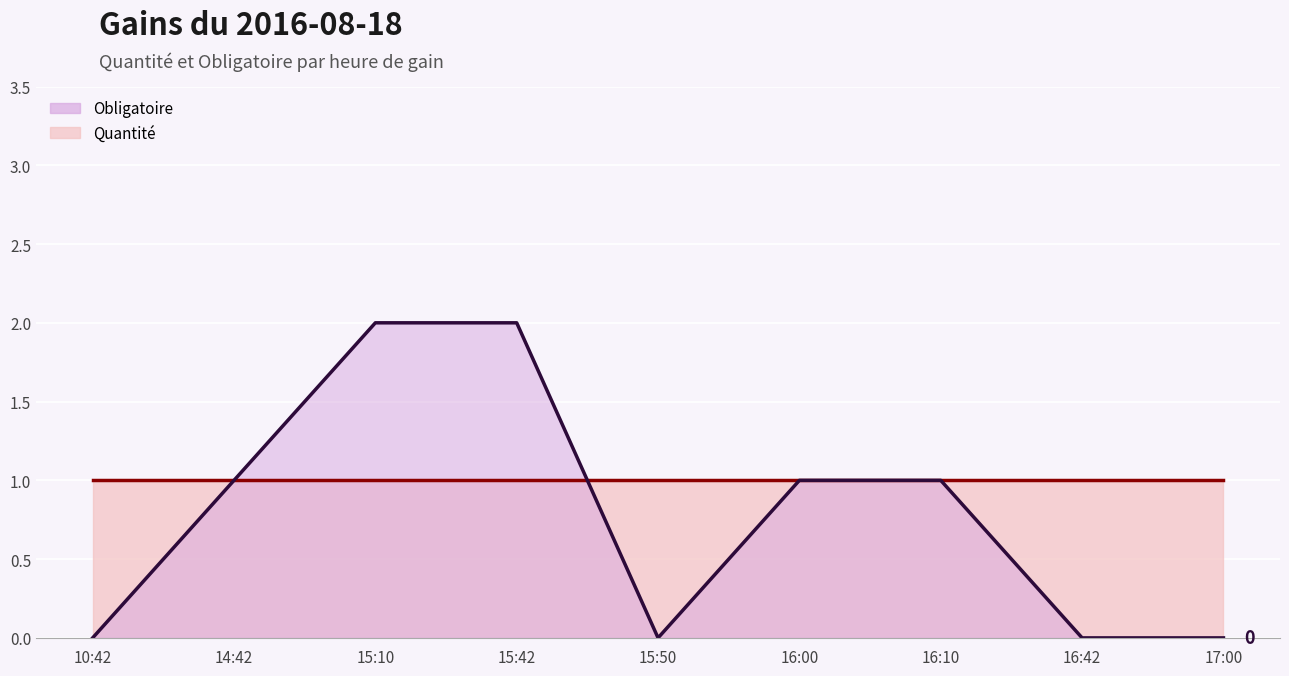

At which category is the sum across all series the highest?

15:10